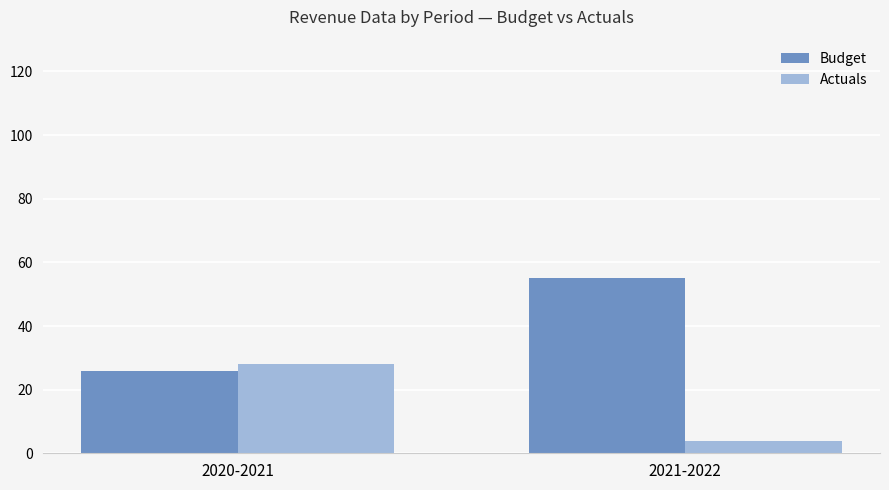

What is the label of the 2nd bar from the left?

2021-2022